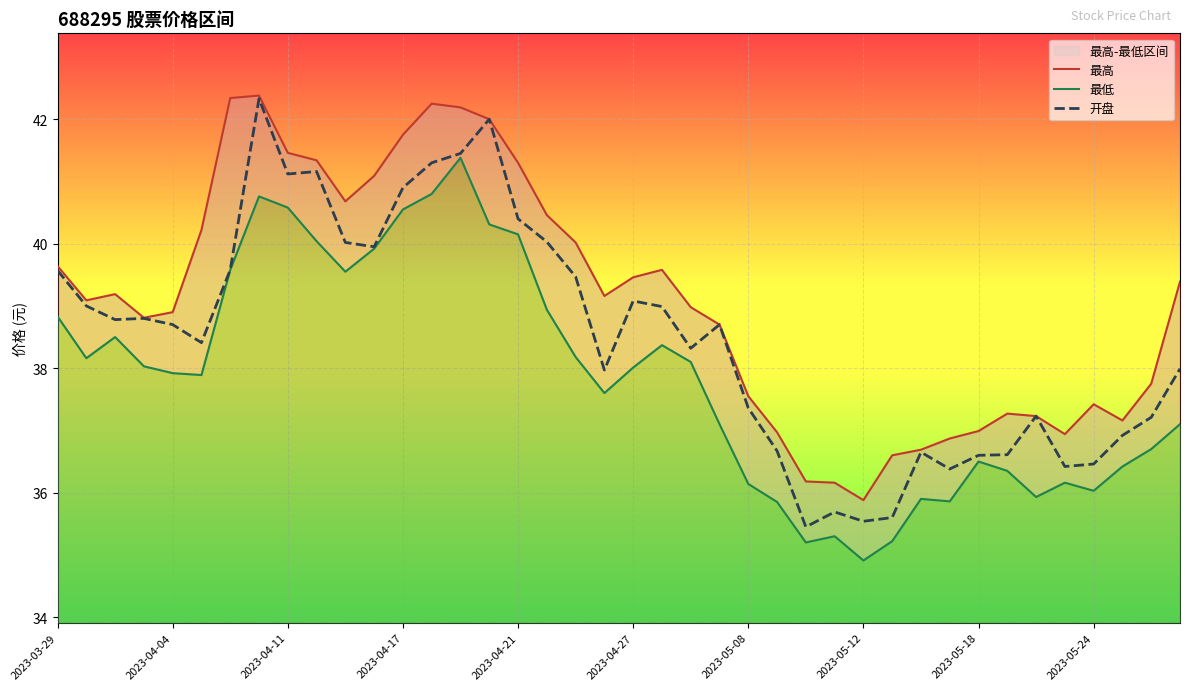

True or false: 开盘 and 最高 cross at least once.

False